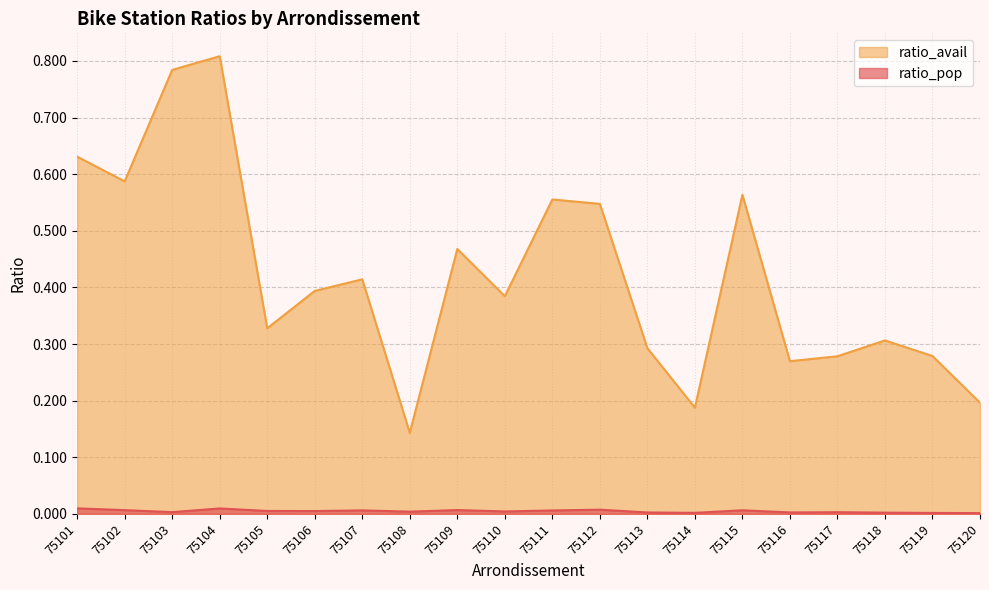

List the series in order of their peak value, lowest first.

ratio_pop, ratio_avail